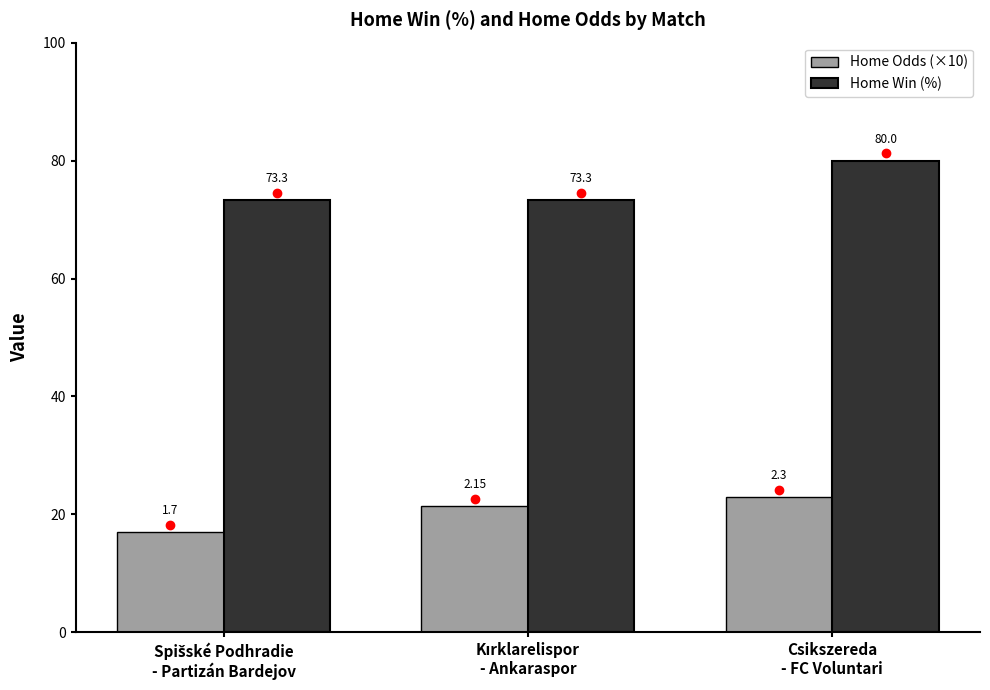

How many groups of bars are there?

3